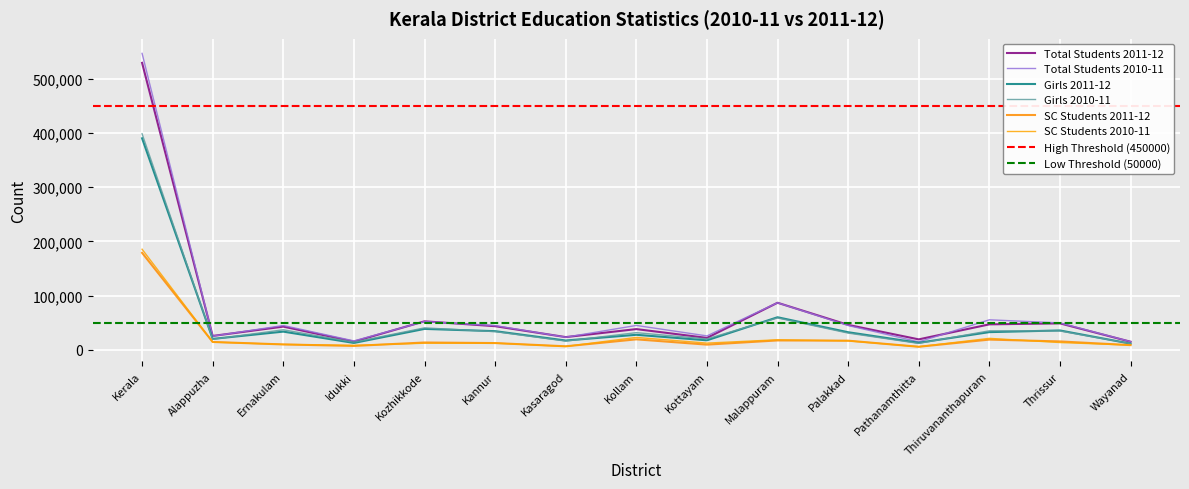

Rank the series by their maximum value, from lowest to highest.

SC Students 2011-12, SC Students 2010-11, Girls 2011-12, Girls 2010-11, Total Students 2011-12, Total Students 2010-11